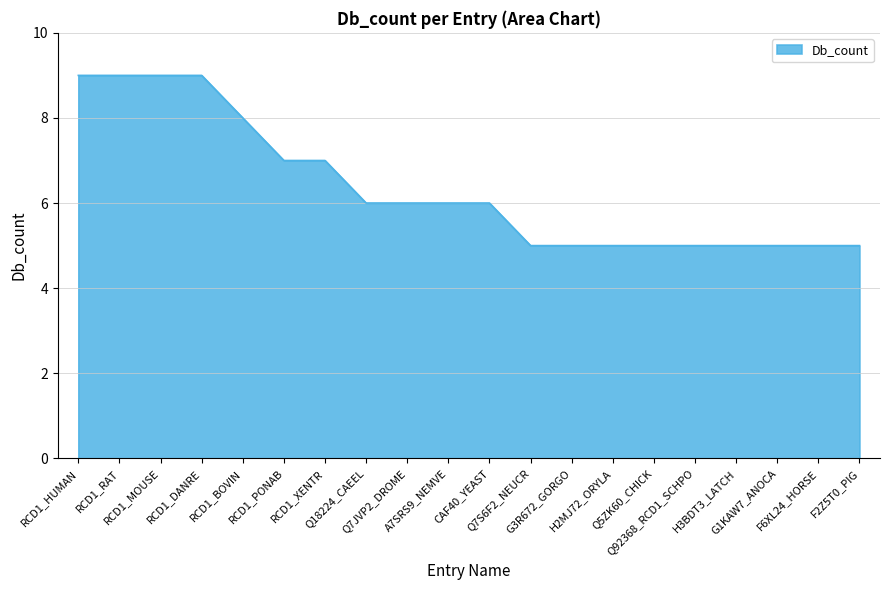

Reading left to right, list all the values displayed in this chart.

9	9	9	9	8	7	7	6	6	6	6	5	5	5	5	5	5	5	5	5